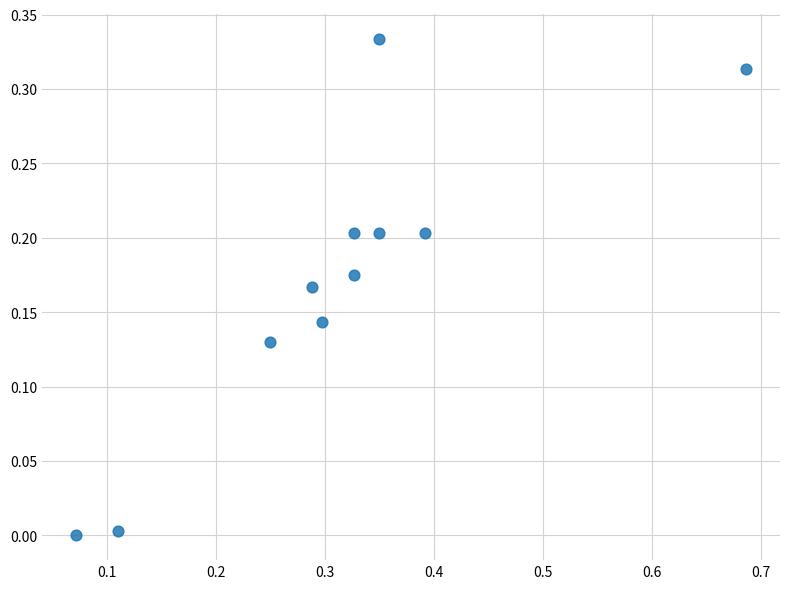

What is the range of X values (max minus min)?

0.6